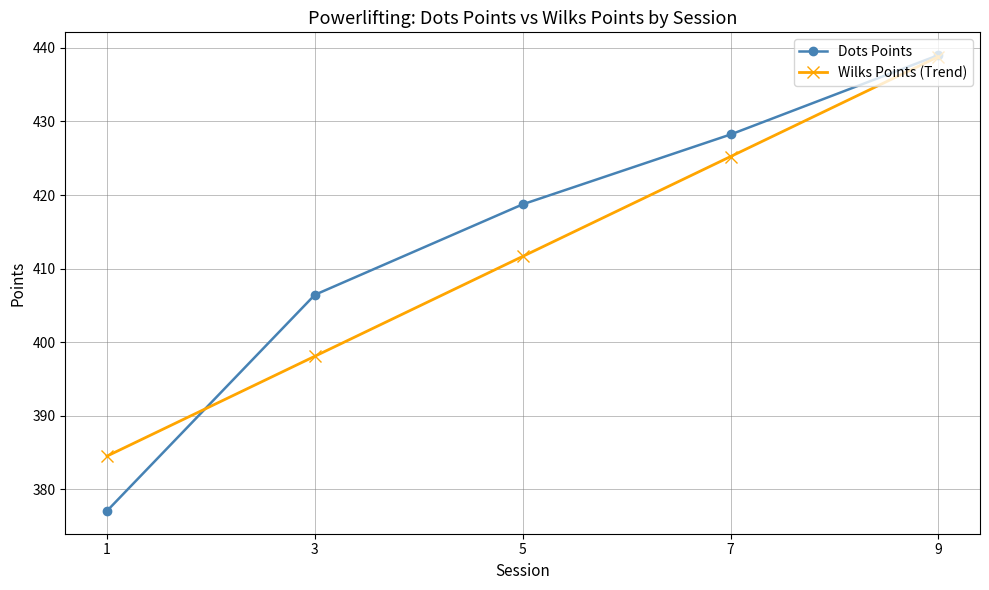

What is the difference between the Dots Points values at 7 and 3?

21.8